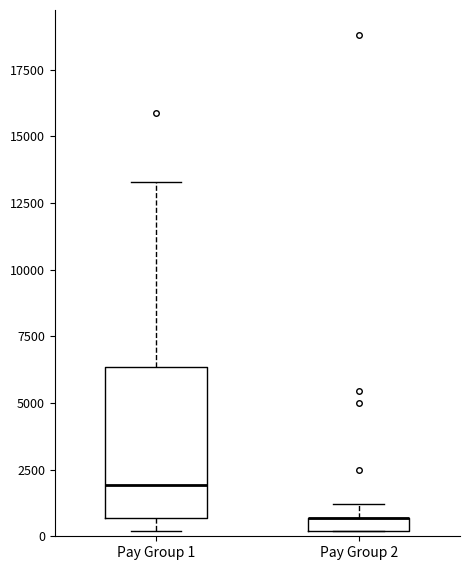

Which box is the tallest, from its lower edge to its upper edge?

Pay Group 1